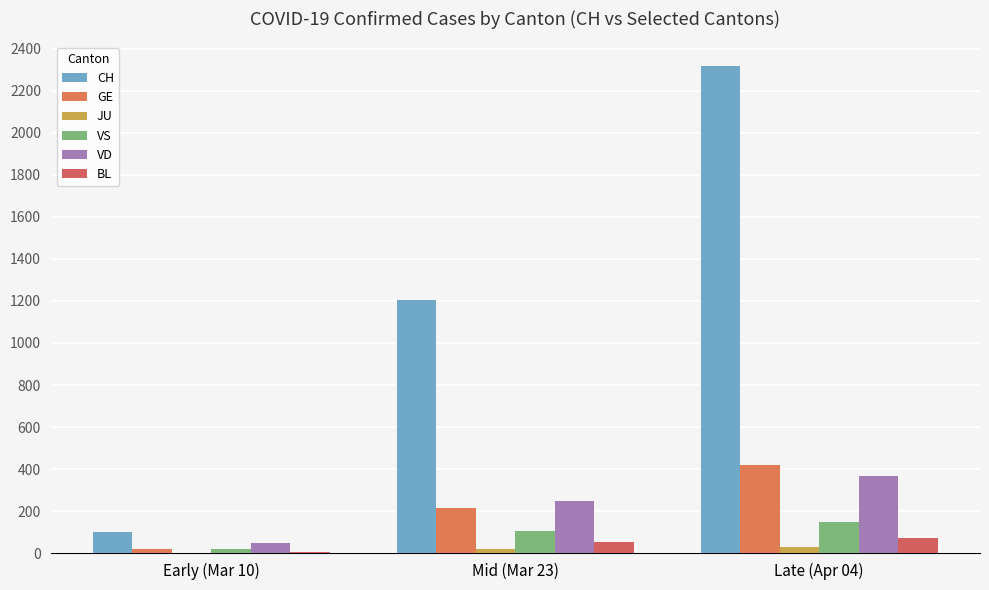

What is the sum of the BL values at Mid (Mar 23) and Early (Mar 10)?

56